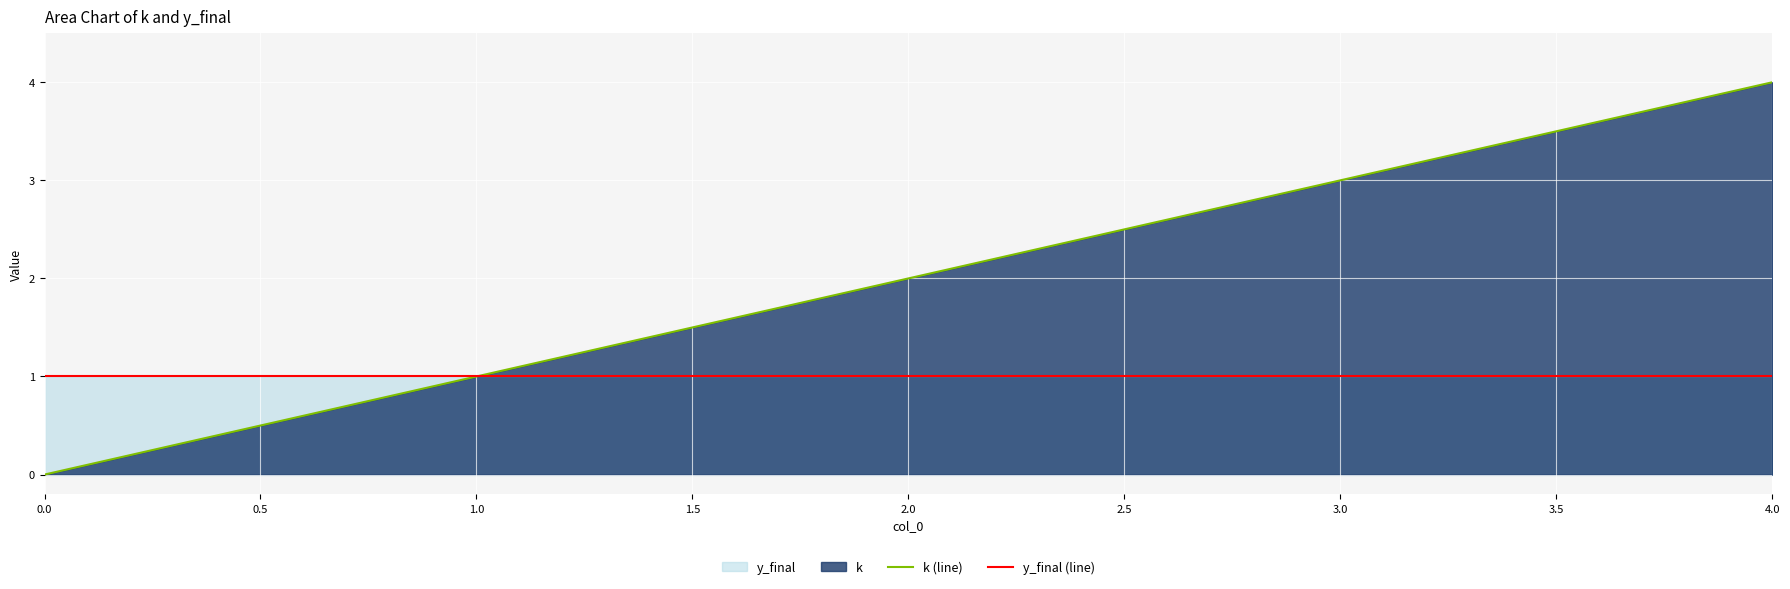

Count the number of data series in this chart.

2